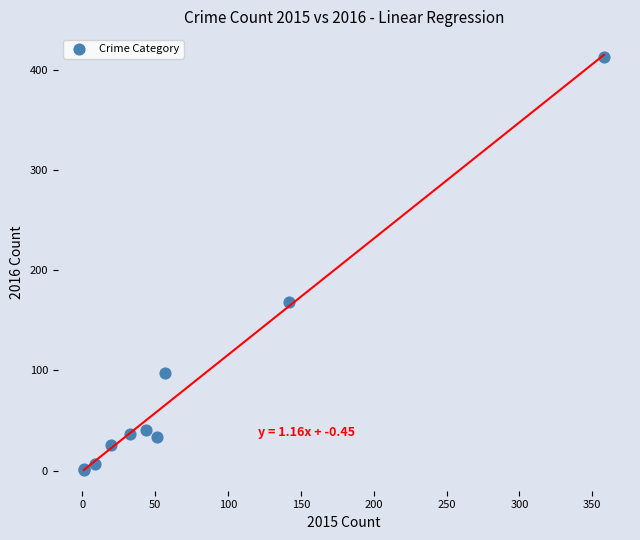

What Y value in the scatter plot is closest to 207?

168